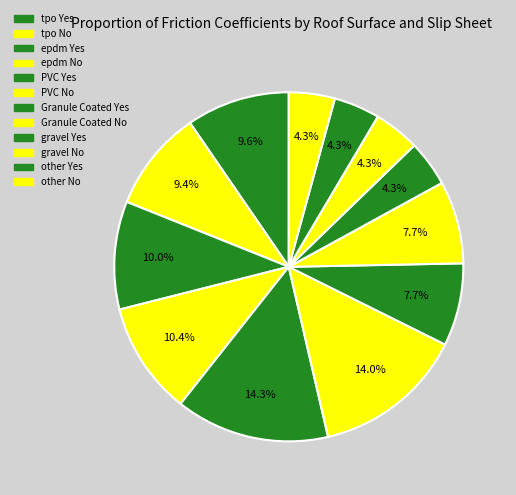

Does epdm No account for over 50% of the chart?

No